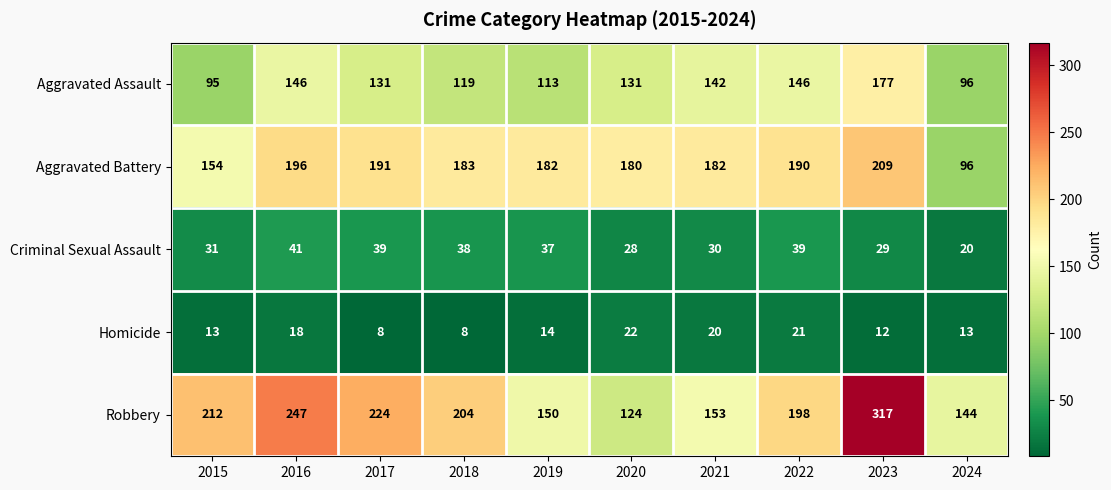

Is it true that Aggravated Battery equals 180 at 2020?

True